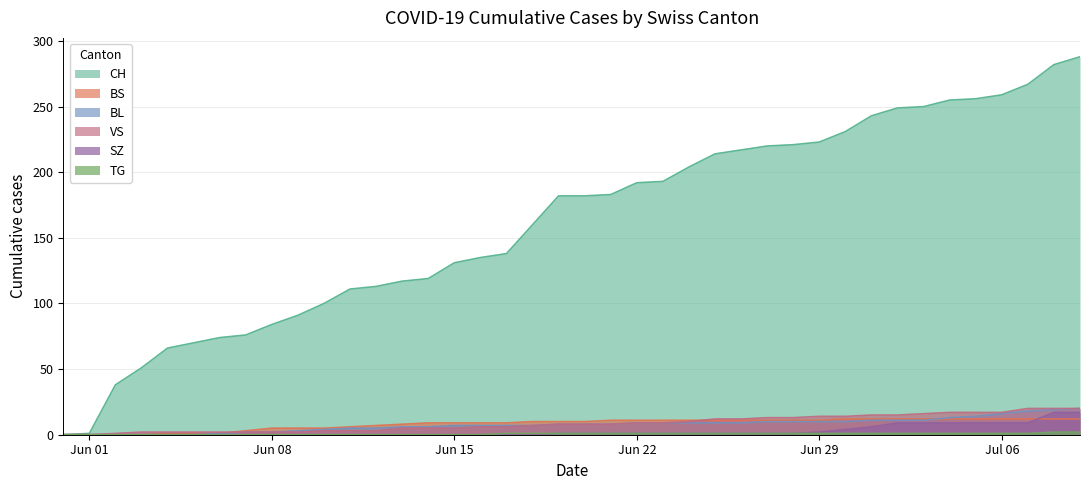

What is the sum of all TG values?

25